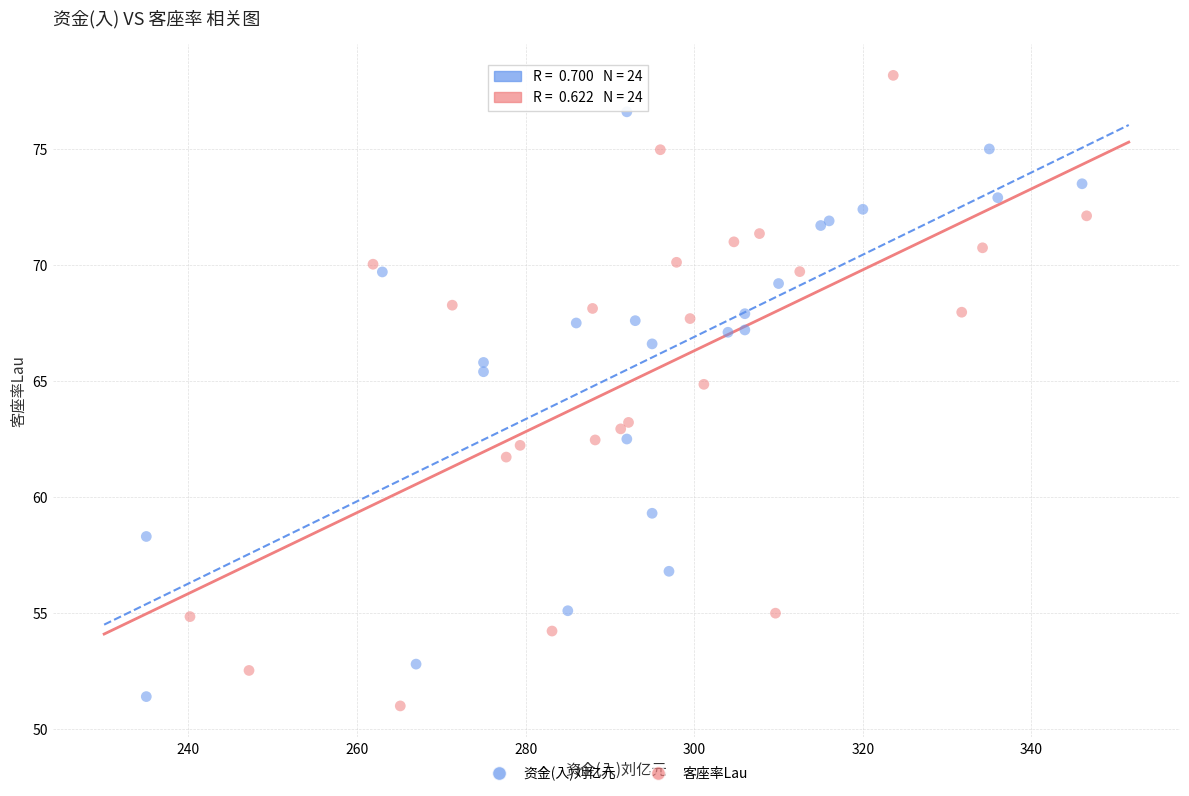

Which series contains the highest Y value?

客座率Lau